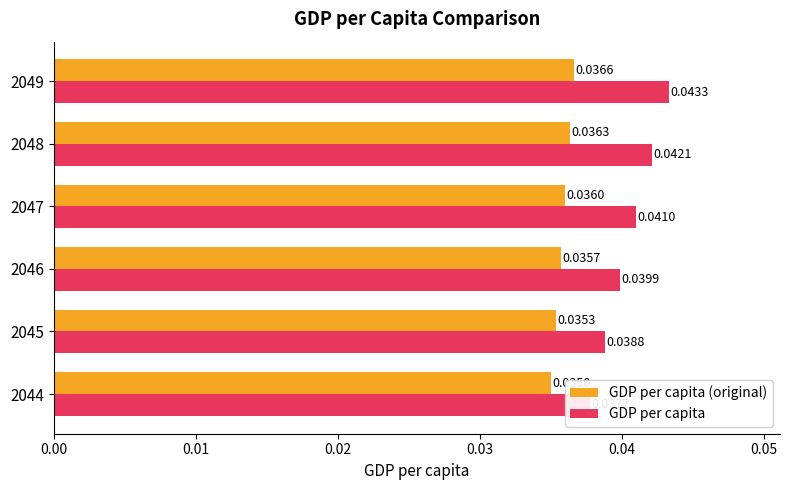

How many bars are there in each group?

2